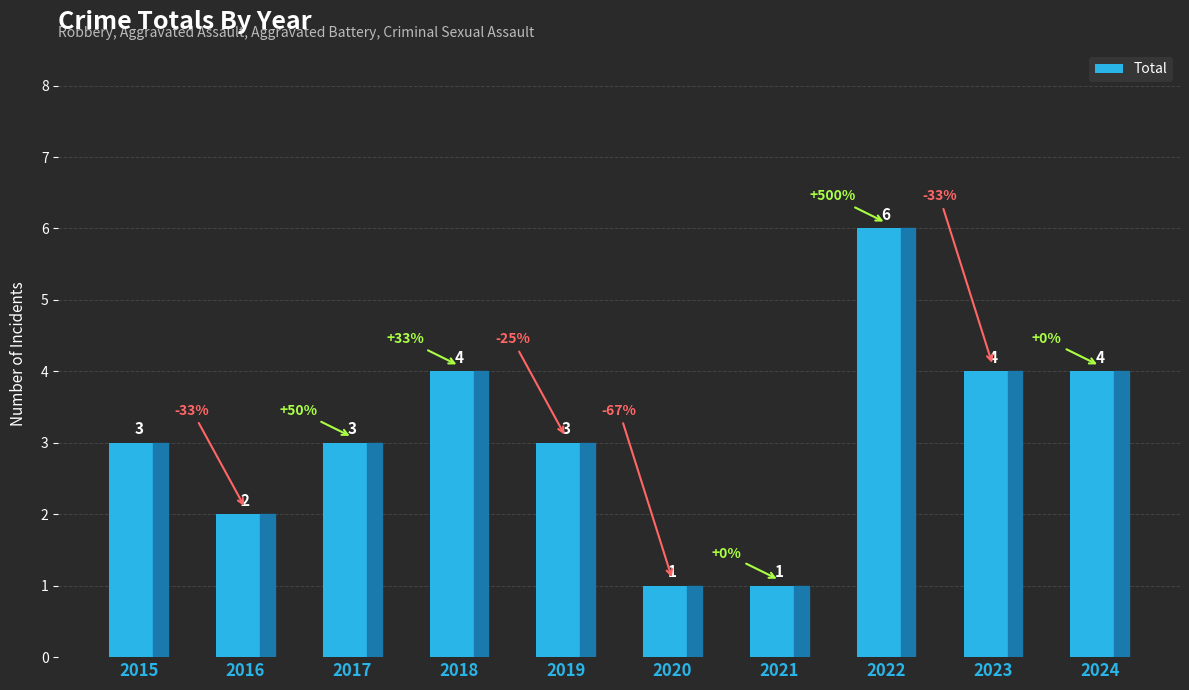

Reading left to right, what are all the values shown in this chart?

3	2	3	4	3	1	1	6	4	4